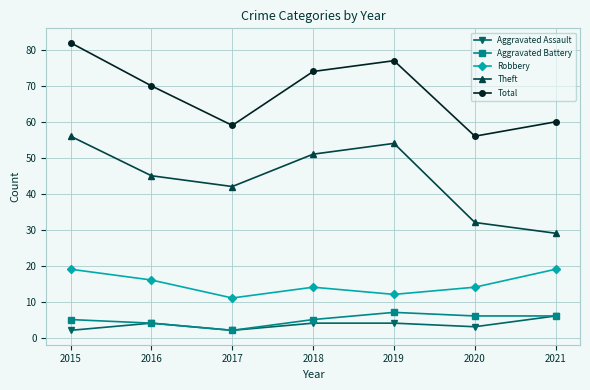

Reading left to right, transcribe all the data shown in this chart.

Aggravated Assault: 2015=2	2016=4	2017=2	2018=4	2019=4	2020=3	2021=6
Aggravated Battery: 2015=5	2016=4	2017=2	2018=5	2019=7	2020=6	2021=6
Robbery: 2015=19	2016=16	2017=11	2018=14	2019=12	2020=14	2021=19
Theft: 2015=56	2016=45	2017=42	2018=51	2019=54	2020=32	2021=29
Total: 2015=82	2016=70	2017=59	2018=74	2019=77	2020=56	2021=60